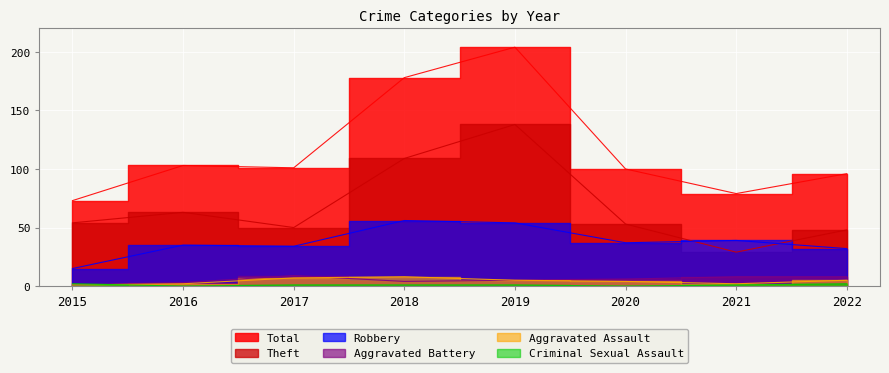

What is the difference between the Robbery values at 2018 and 2016?

21